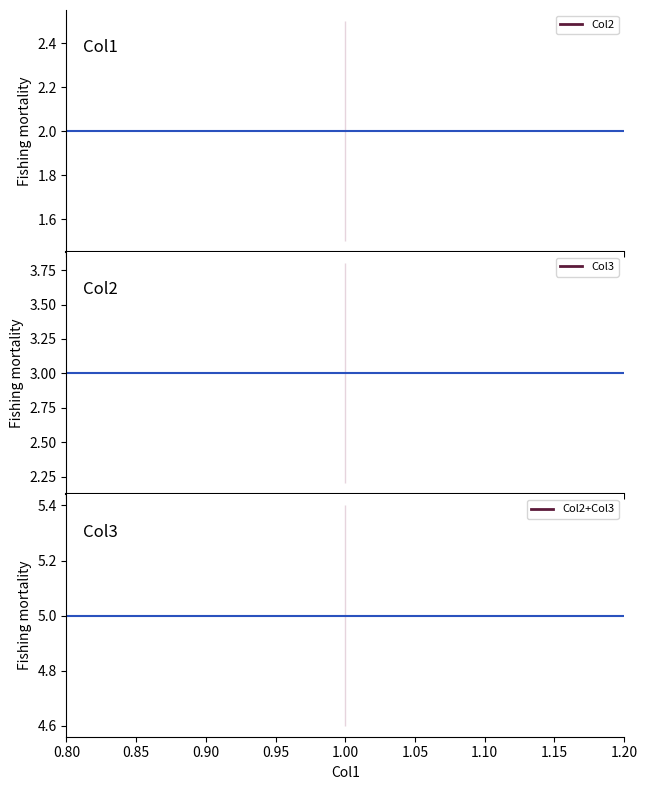

At which category is the sum across all series the highest?

1.00